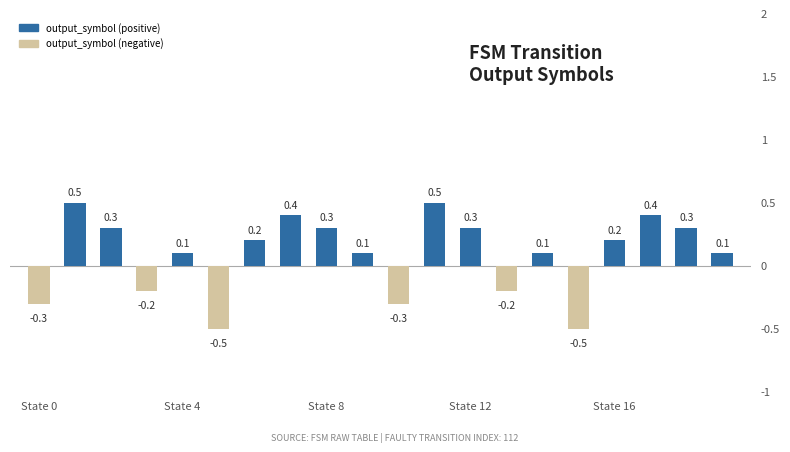

What is the difference between the maximum and minimum values?

1.0